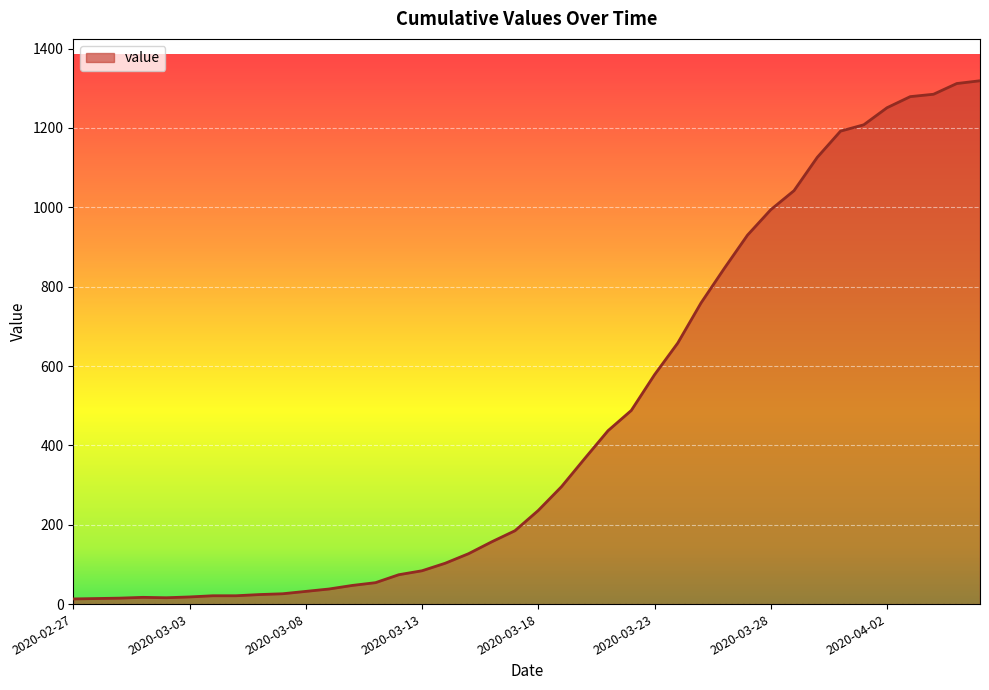

Does the chart have visible grid lines?

Yes